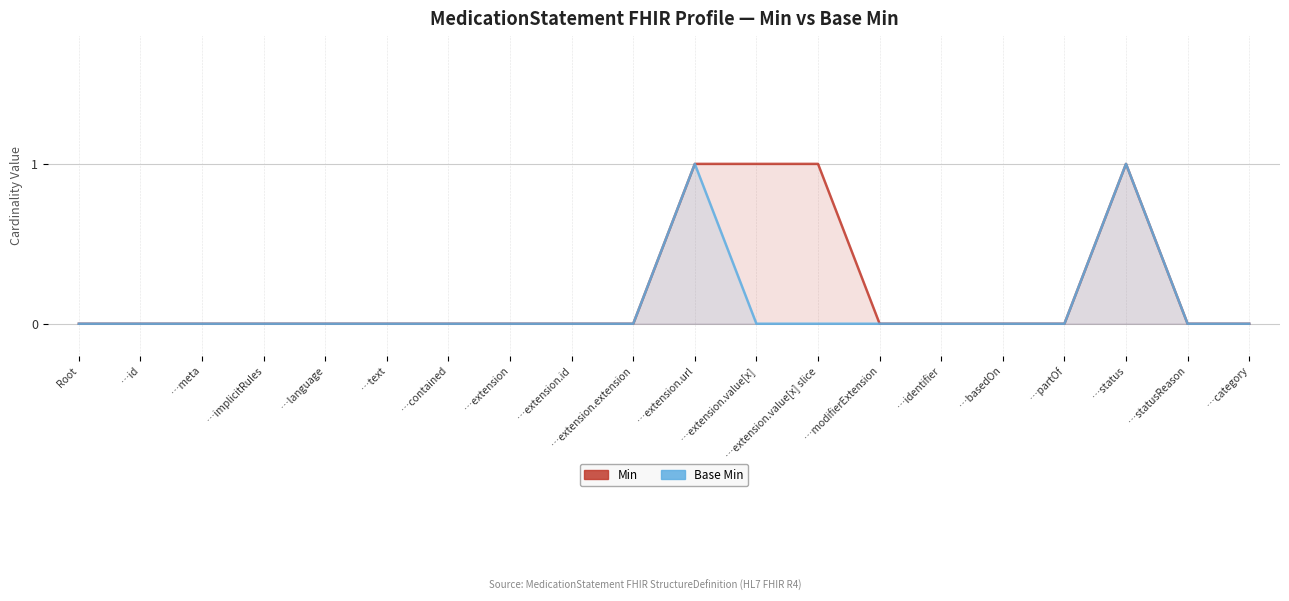

List the labels in order of Base Min value, largest first.

…extension.url, …status, Root, …id, …meta, …implicitRules, …language, …text, …contained, …extension, …extension.id, …extension.extension, …extension.value[x], …extension.value[x] slice, …modifierExtension, …identifier, …basedOn, …partOf, …statusReason, …category